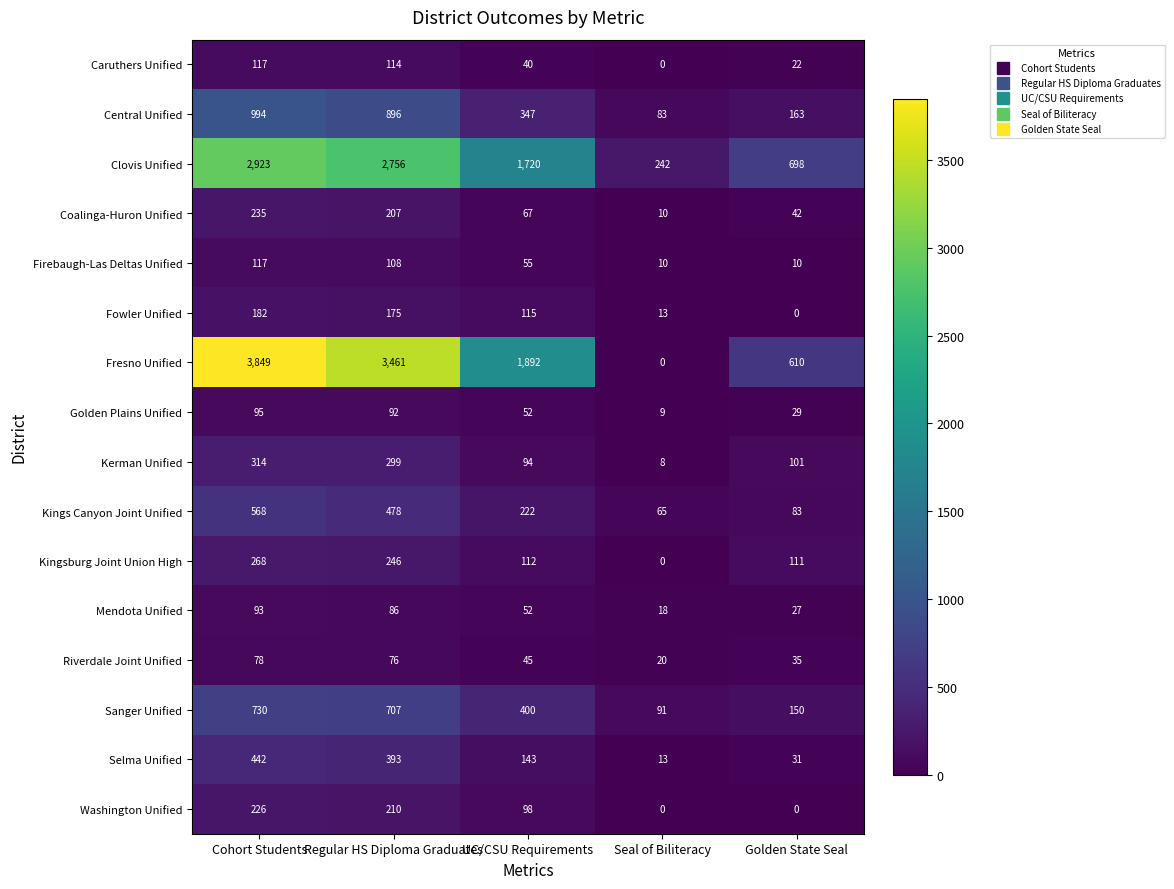

What is the maximum value shown in the chart?

3849